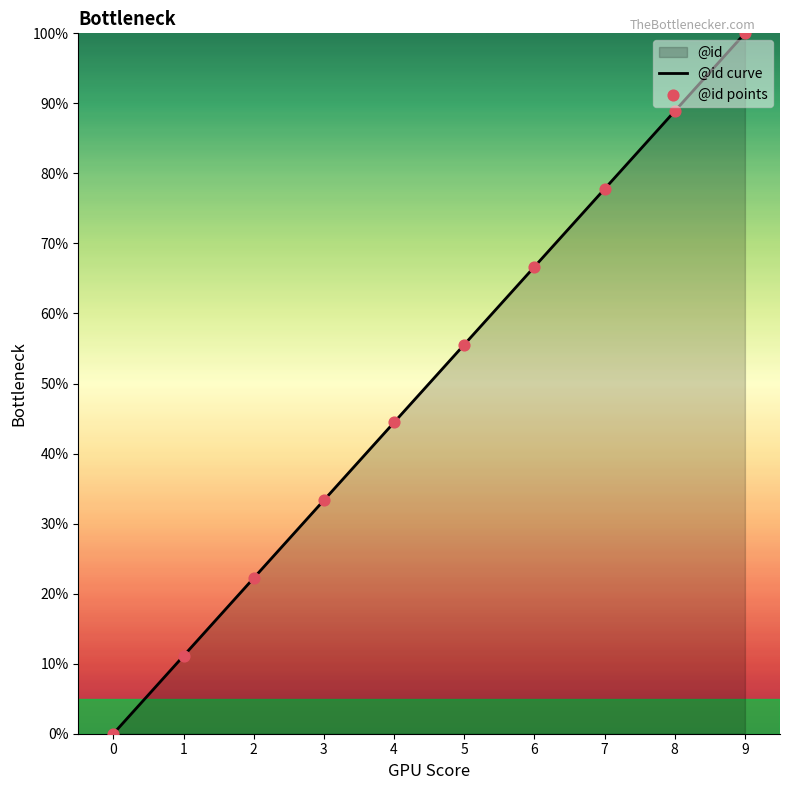

The value at 6 is 66.7. True or false?

True